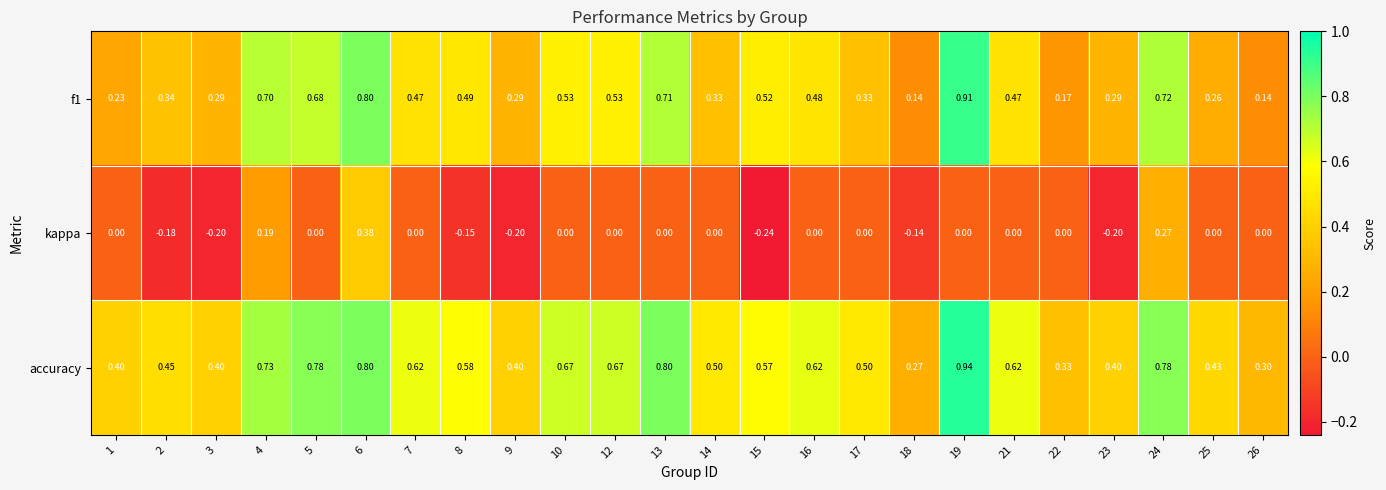

Which series has the largest total across all categories?

accuracy